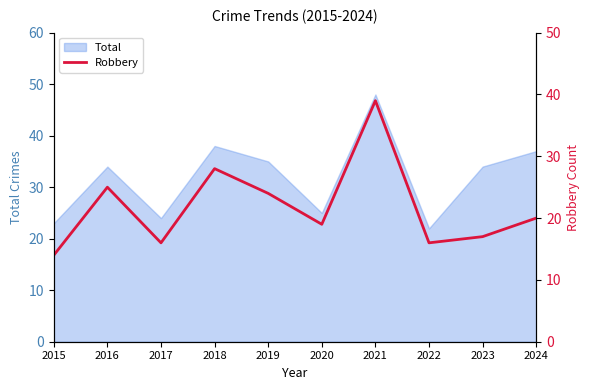

What is the difference between the maximum and minimum values?

25